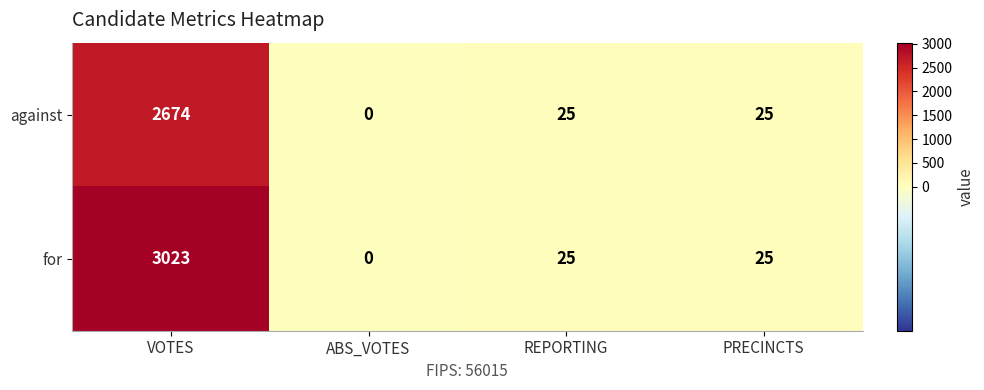

At which category is the sum across all series the highest?

VOTES